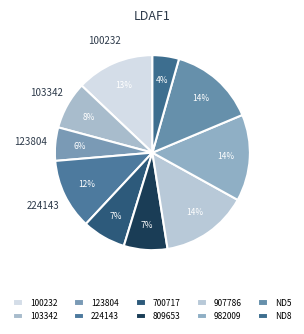

How many segments does this pie chart have?

10